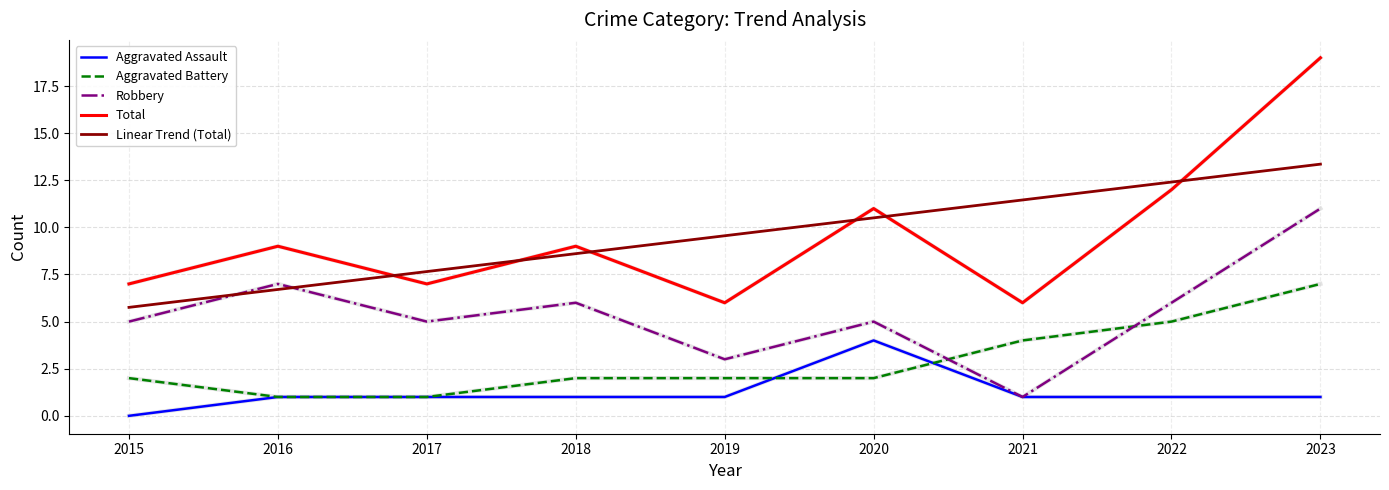

Rank the series by their maximum value, from highest to lowest.

Total, Linear Trend (Total), Robbery, Aggravated Battery, Aggravated Assault